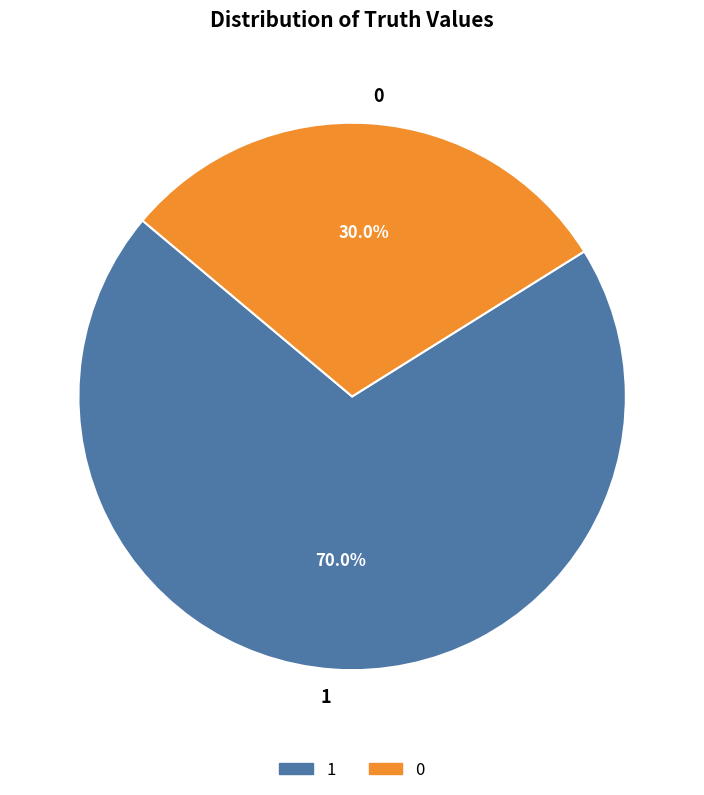

Is the sum of 0 and 1 greater than half?

Yes